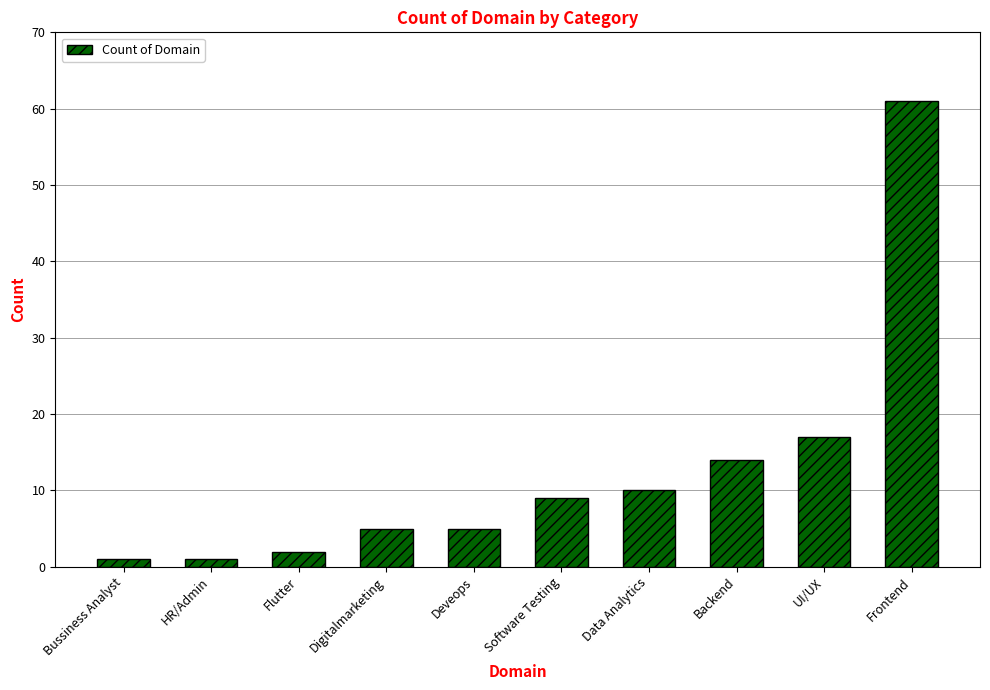

Where is the data nearest to the value 31?

UI/UX